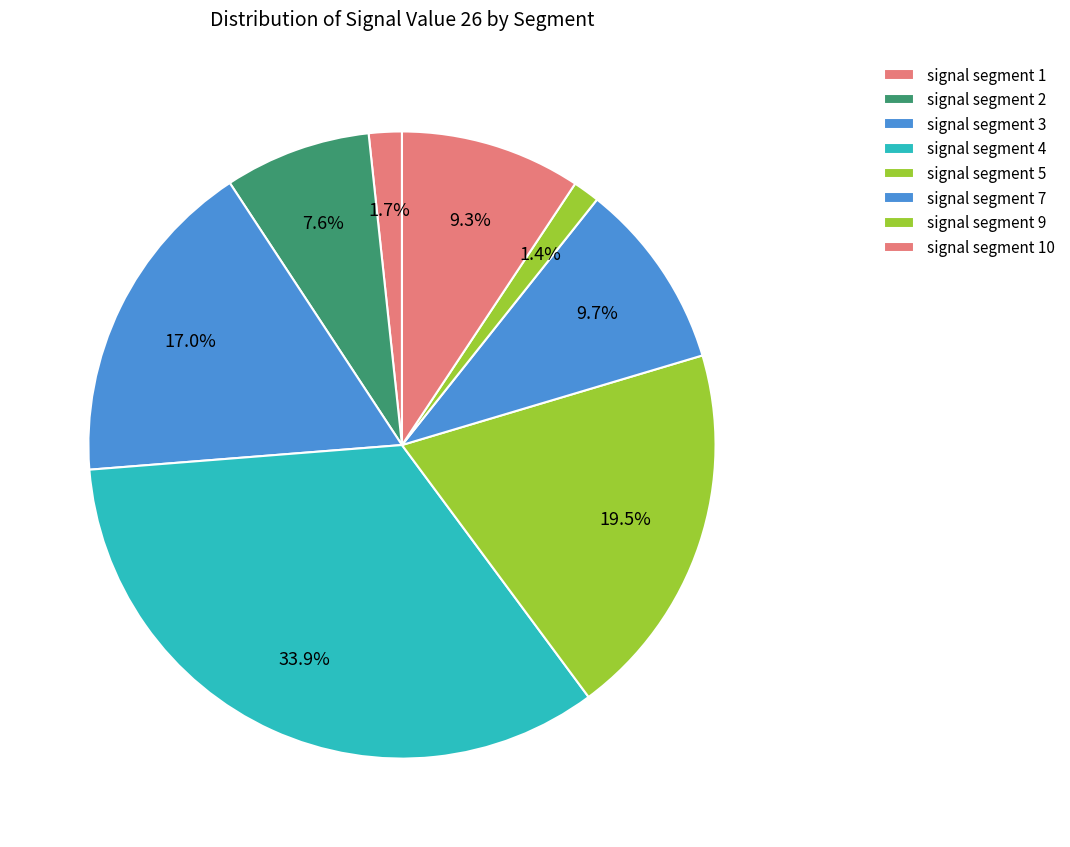

Count the number of slices in the pie.

8